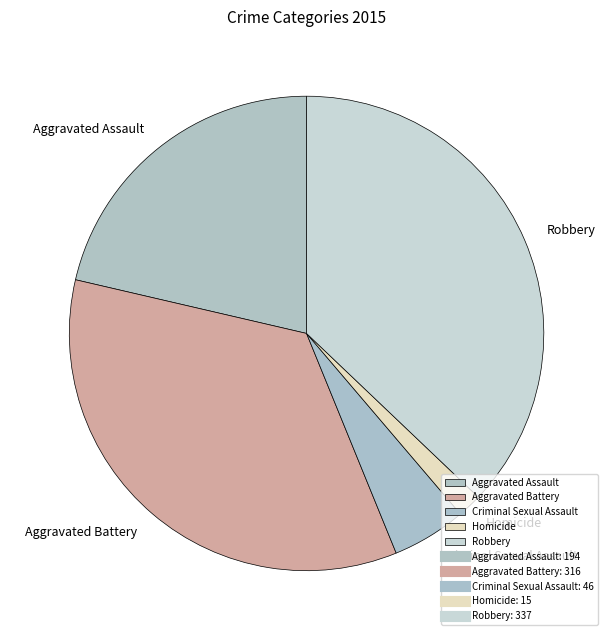

Is the sum of Aggravated Assault and Aggravated Battery greater than half?

Yes